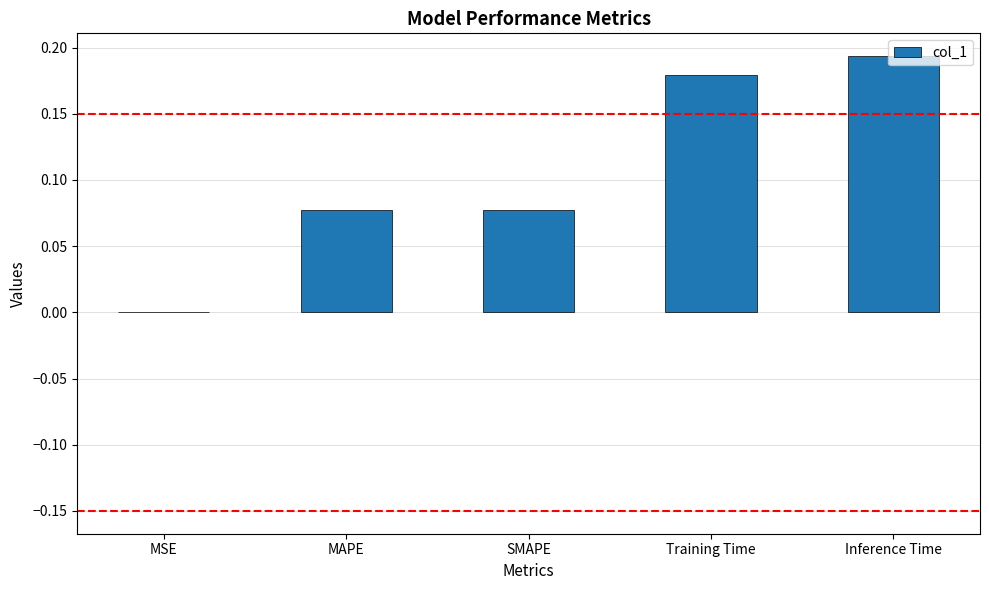

What is the change in value from MAPE to Inference Time?

+0.1